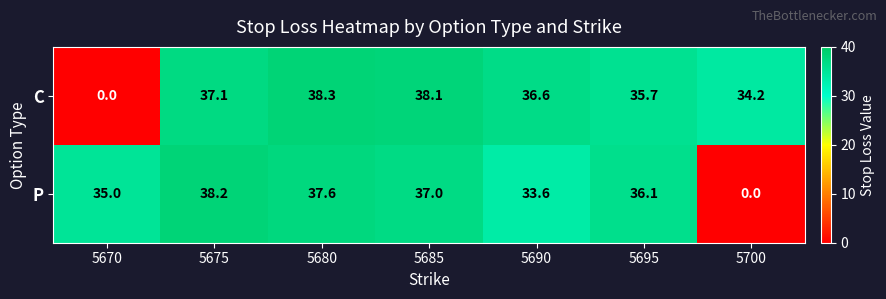

Is it true that P equals 0.0 at 5700?

True